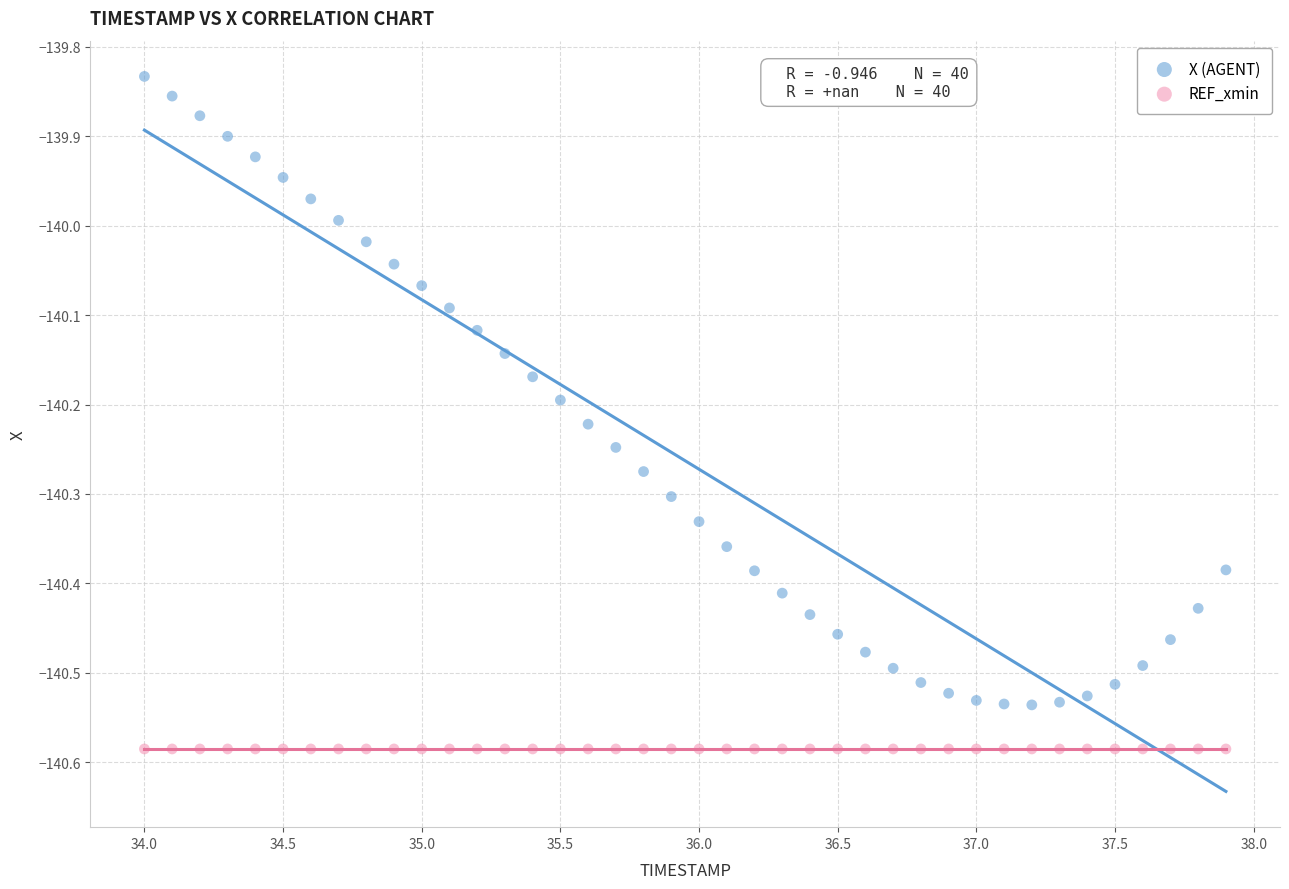

Which series contains the highest Y value?

X (AGENT)